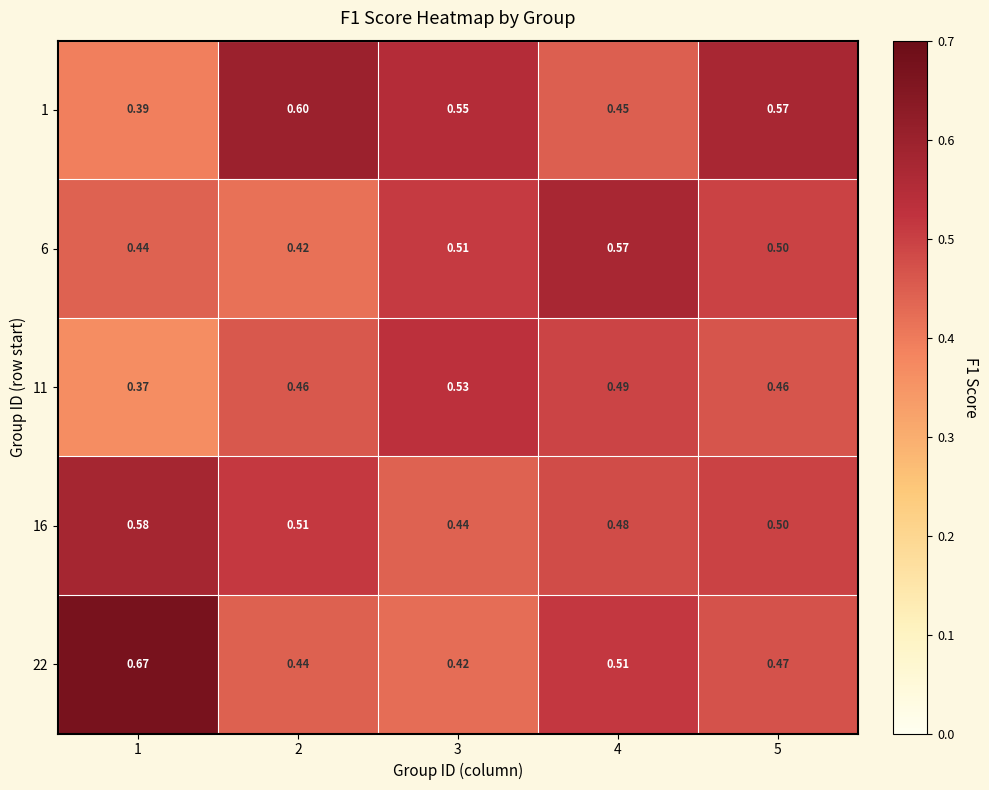

Is the value of 1 at 1 greater than the value of 6 at 3?

No